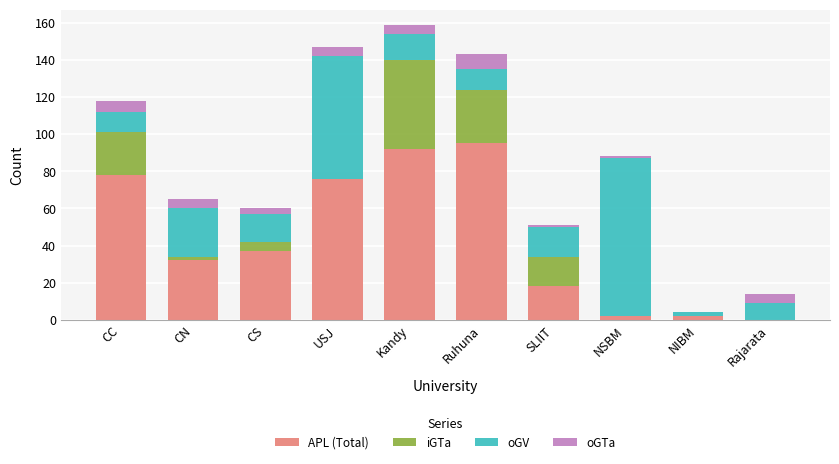

What is the maximum value for APL (Total)?

95